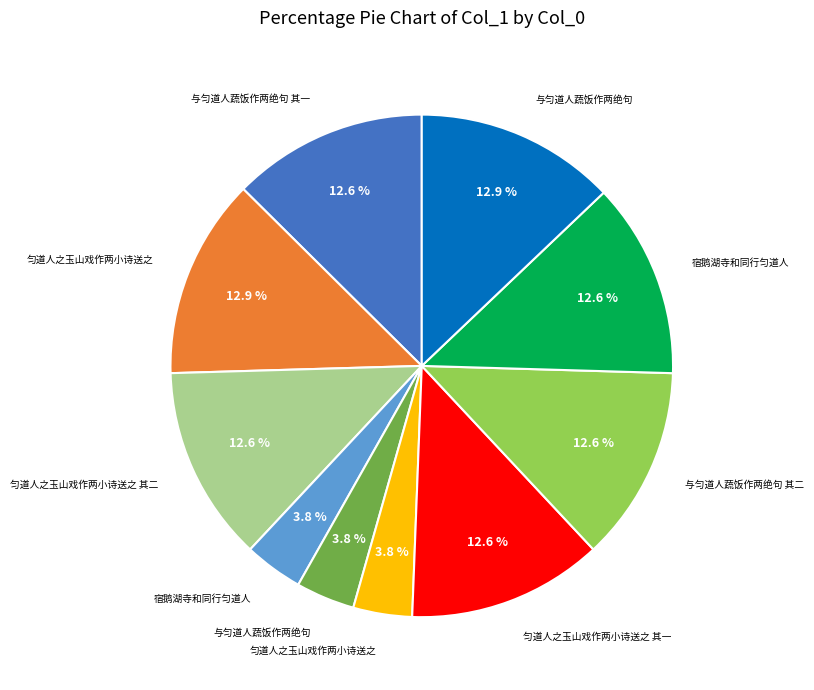

Does any single category account for the majority?

No